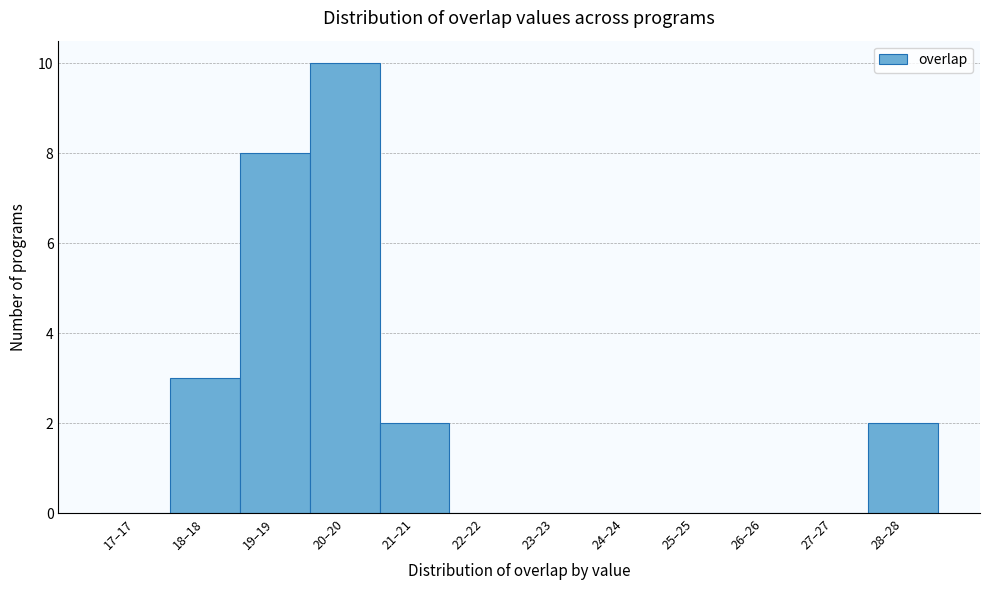

Reading right to left, extract all data points from this chart.

28–28=2	27–27=0	26–26=0	25–25=0	24–24=0	23–23=0	22–22=0	21–21=2	20–20=10	19–19=8	18–18=3	17–17=0